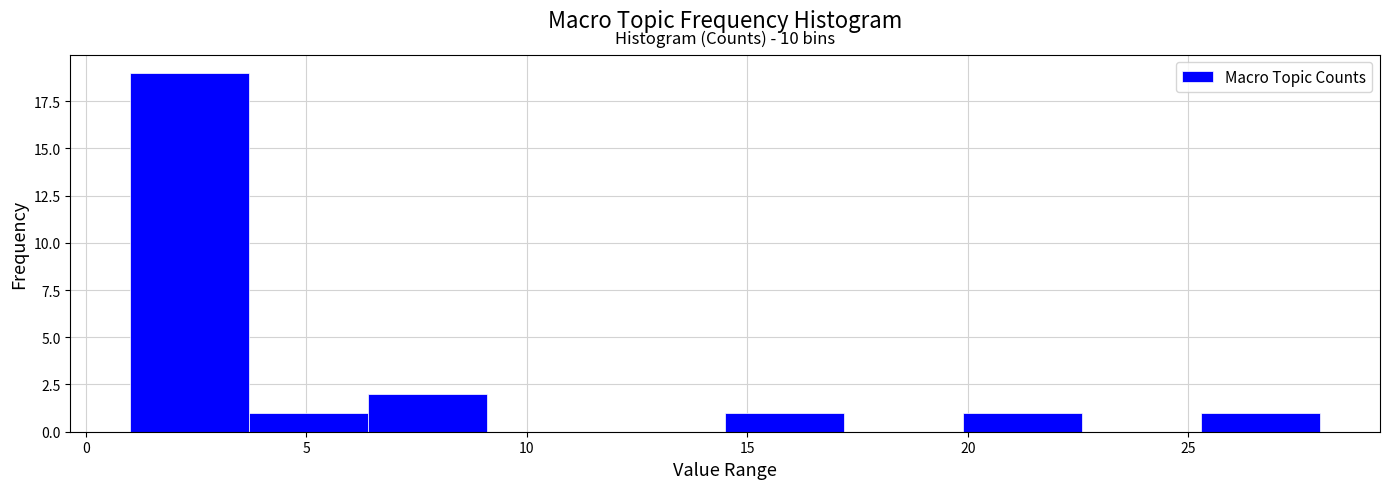

Over which range of the x-axis is the bar tallest?

1.0 to 3.7